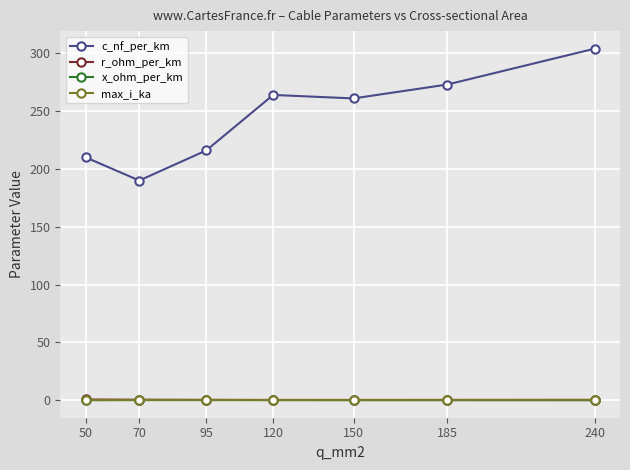

The value of c_nf_per_km at 240 is 454.2. True or false?

False